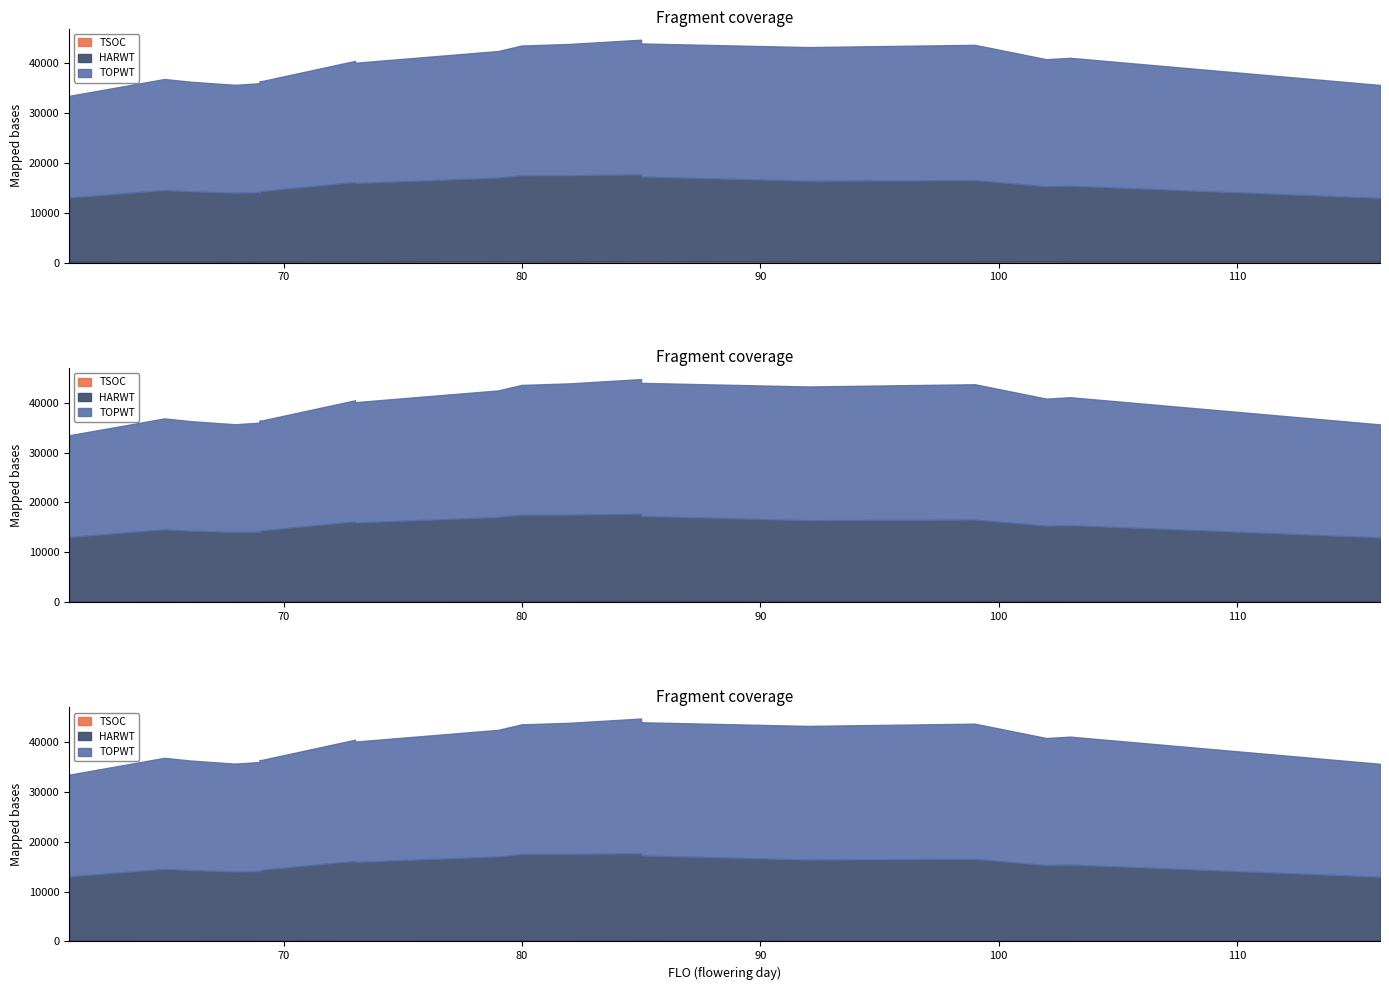

What is the spread (max minus min) of values at 116?

22474